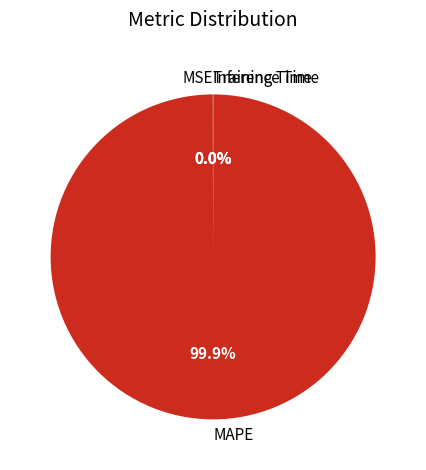

What is the majority slice?

MAPE